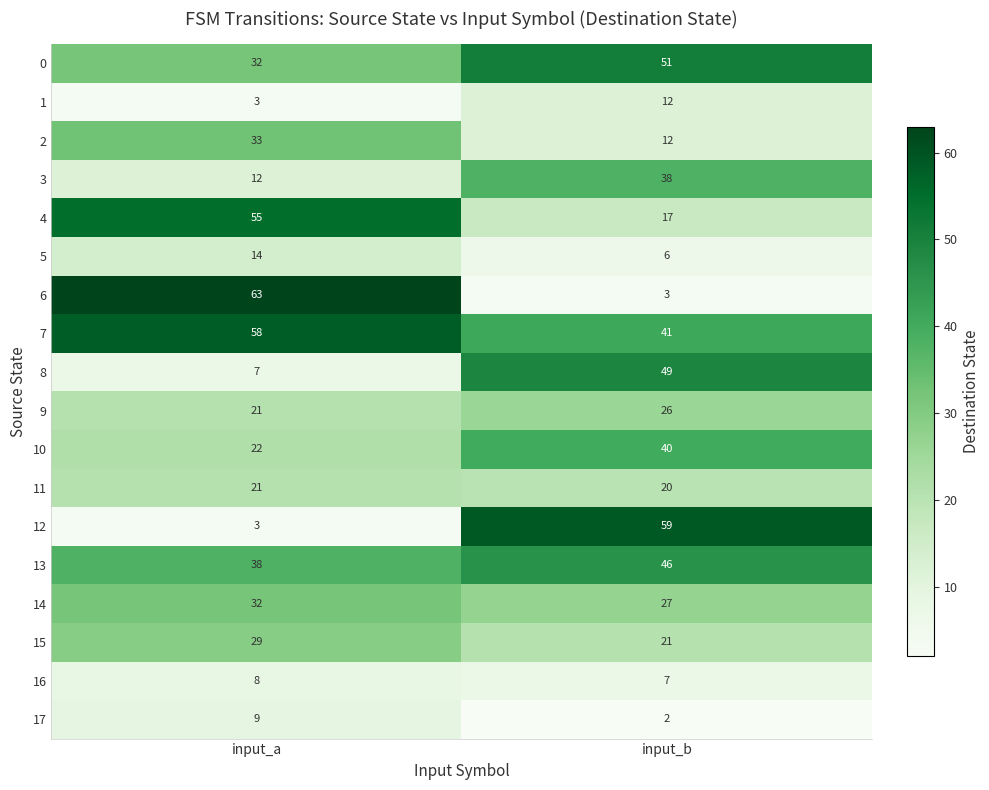

What is the total value across all series at input_a?

460